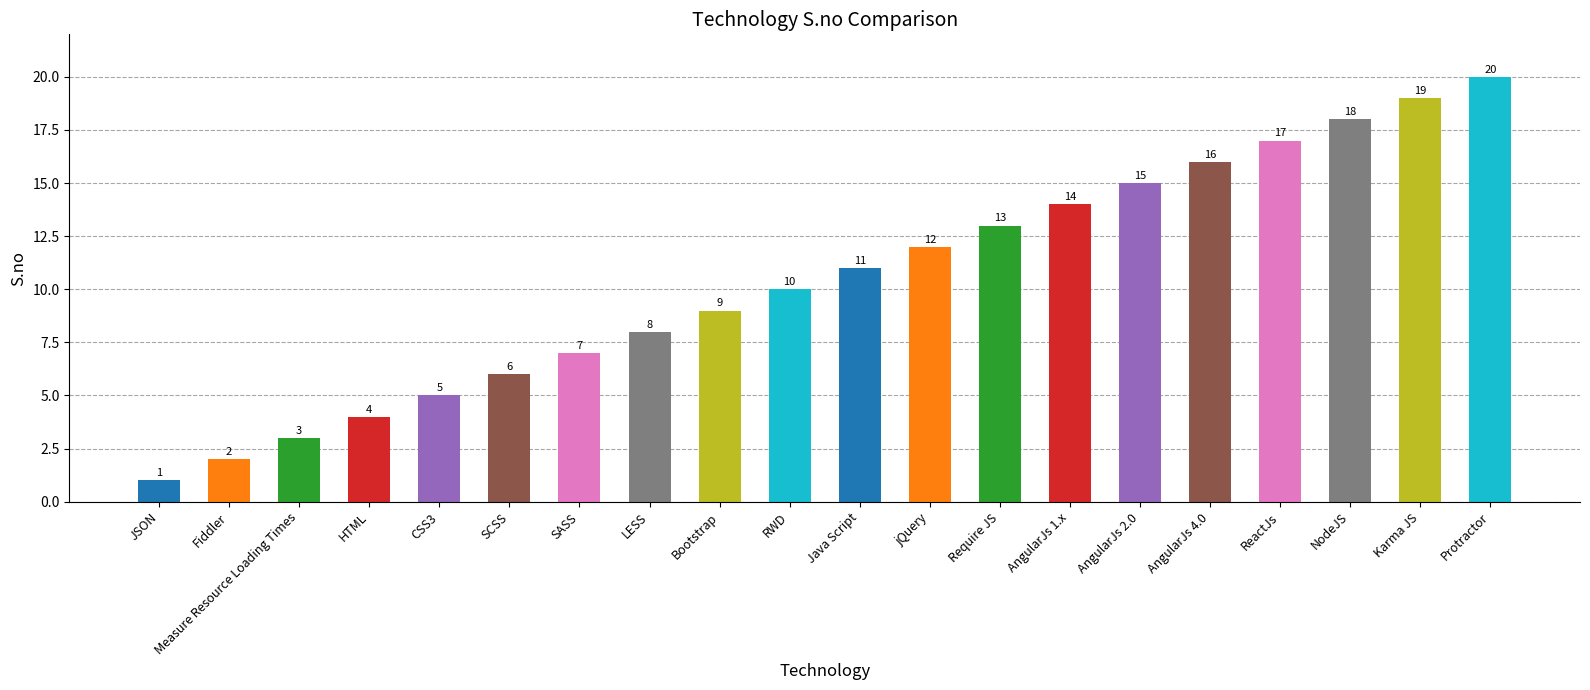

How many distinct data groups are displayed?

1